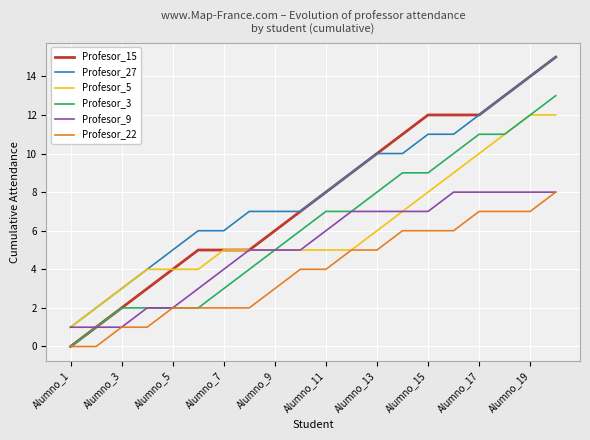

How many categories are shown in the chart?

20